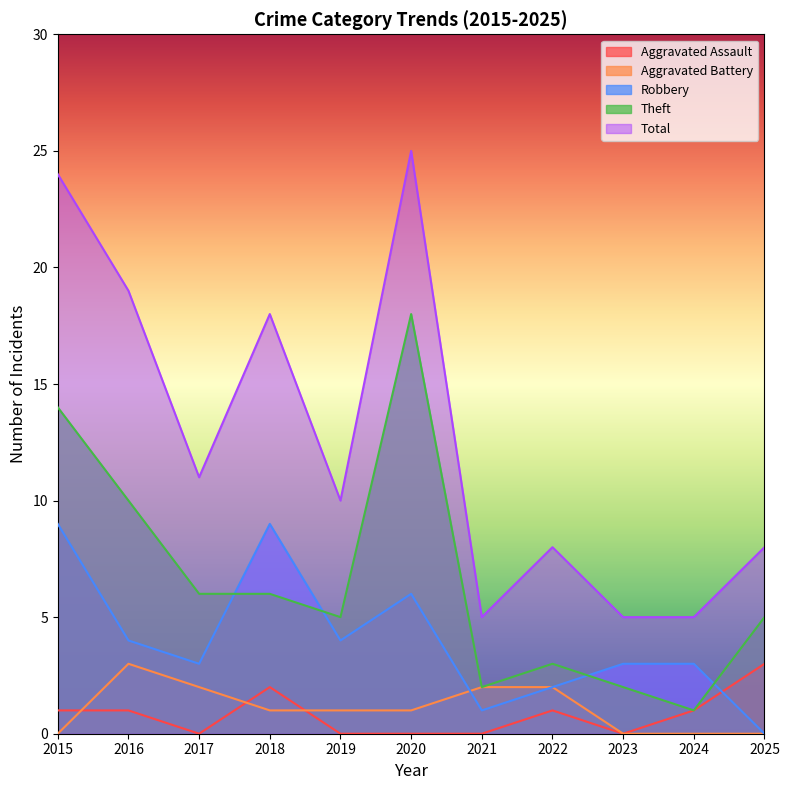

Which label corresponds to the smallest value in the chart?

2017